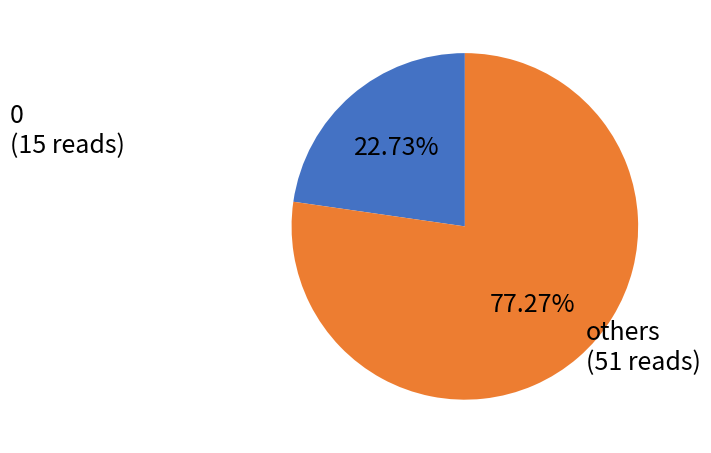

Which has a higher value, 0 (15 reads) or others (51 reads)?

others (51 reads)